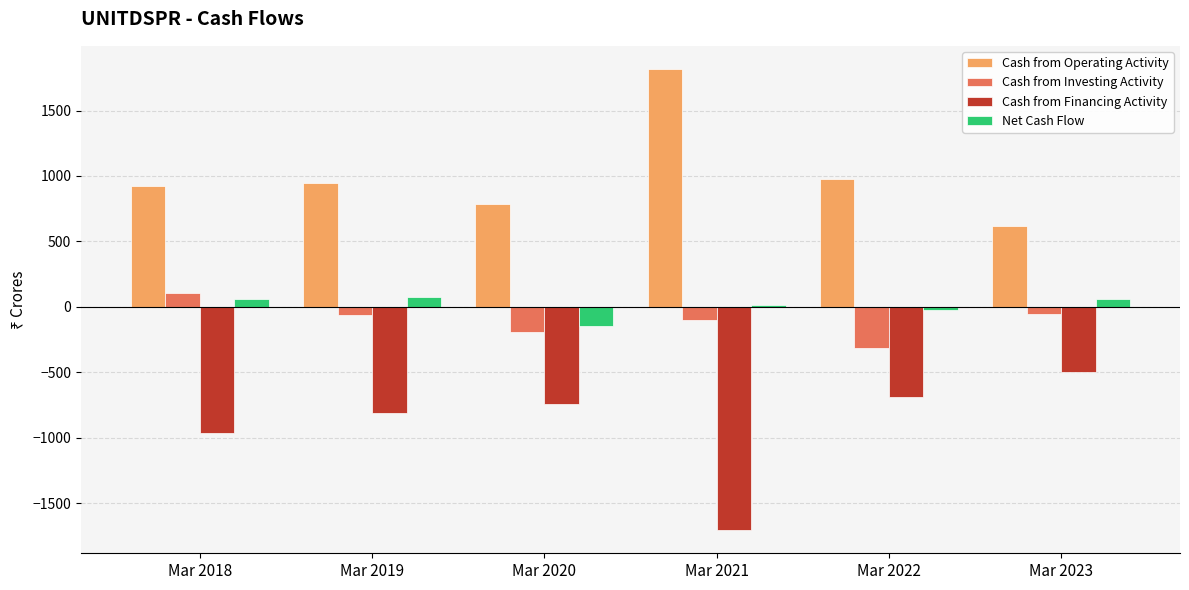

At which label does Cash from Financing Activity reach its peak?

Mar 2023